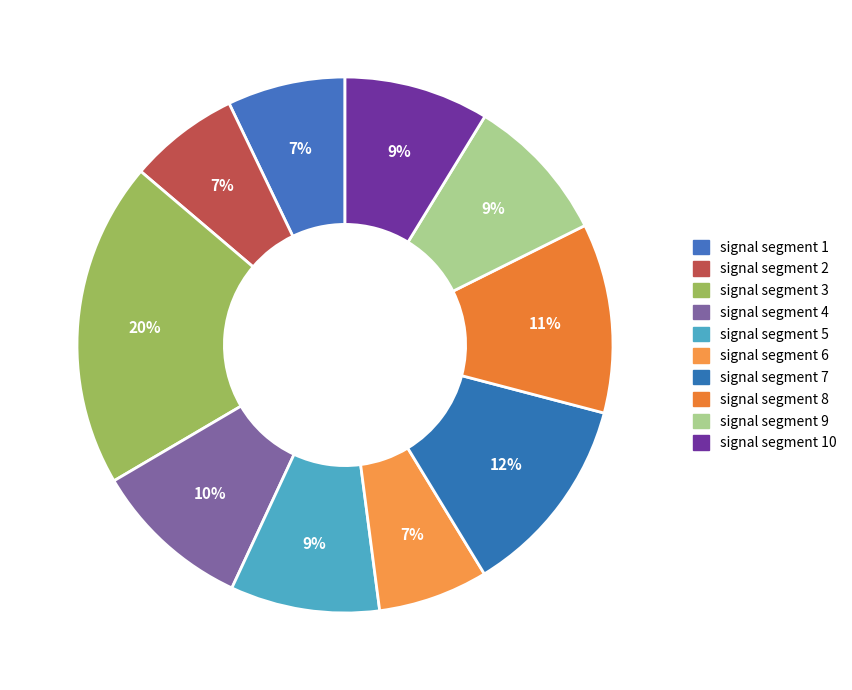

How many segments does this pie chart have?

10